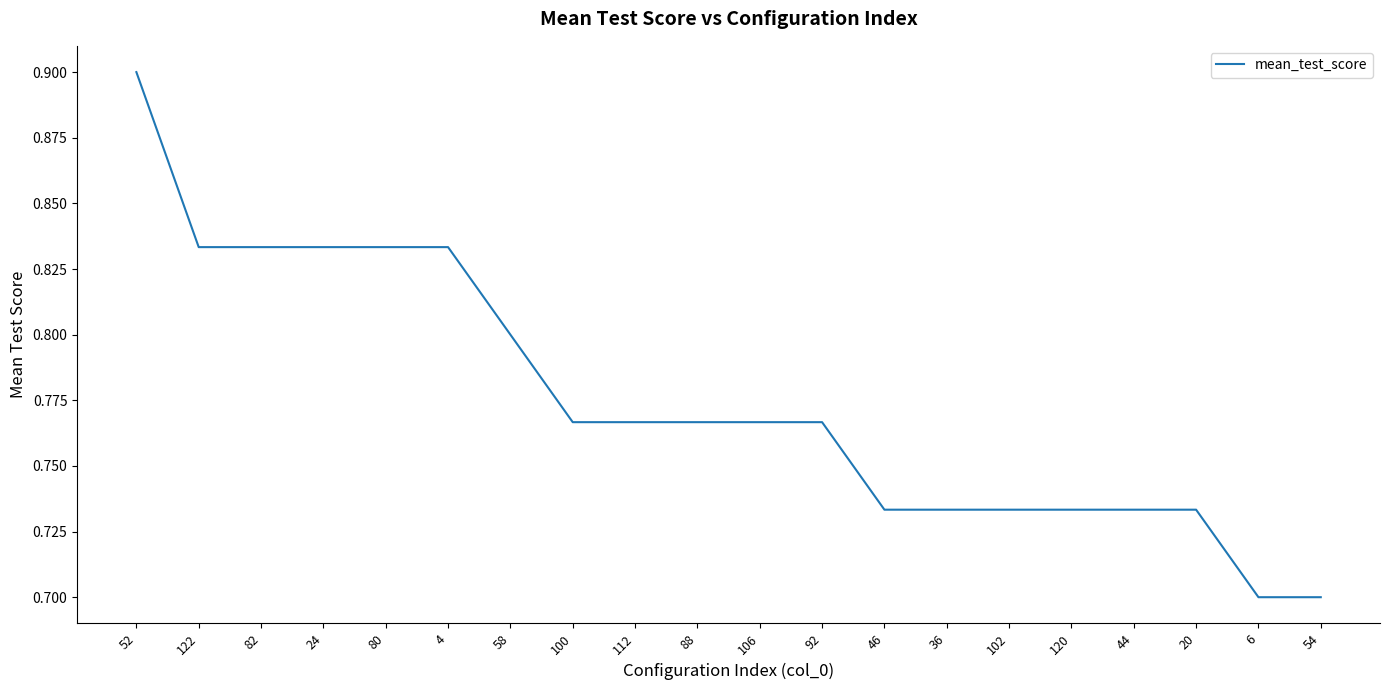

What position from the right is 102?

6